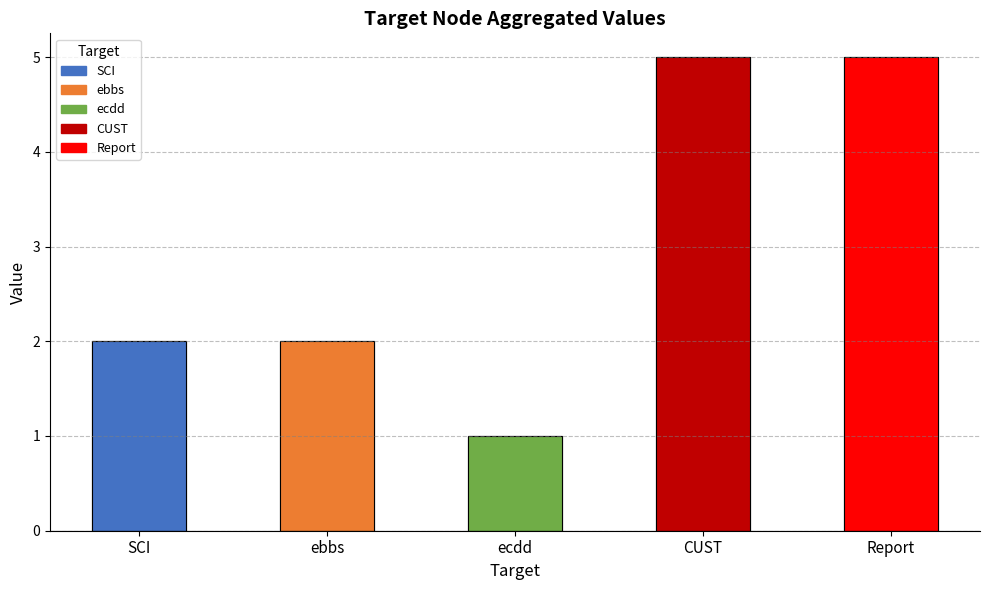

What is the difference between the maximum and minimum values?

4